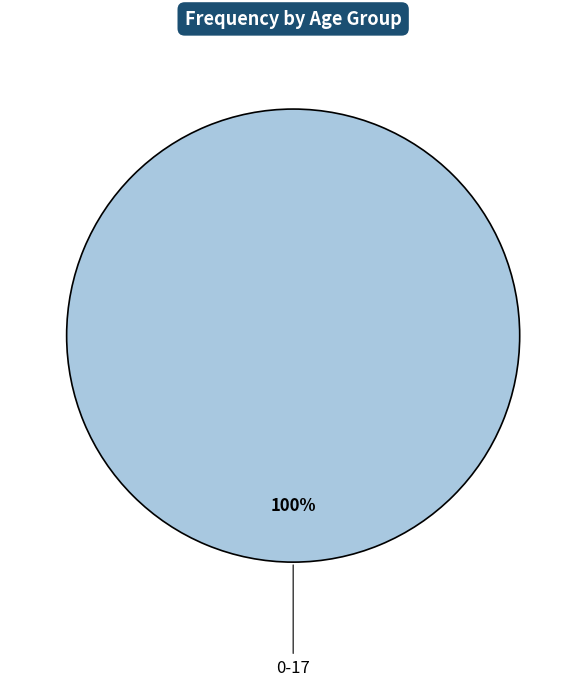

Rank the categories by value from highest to lowest.

0-17